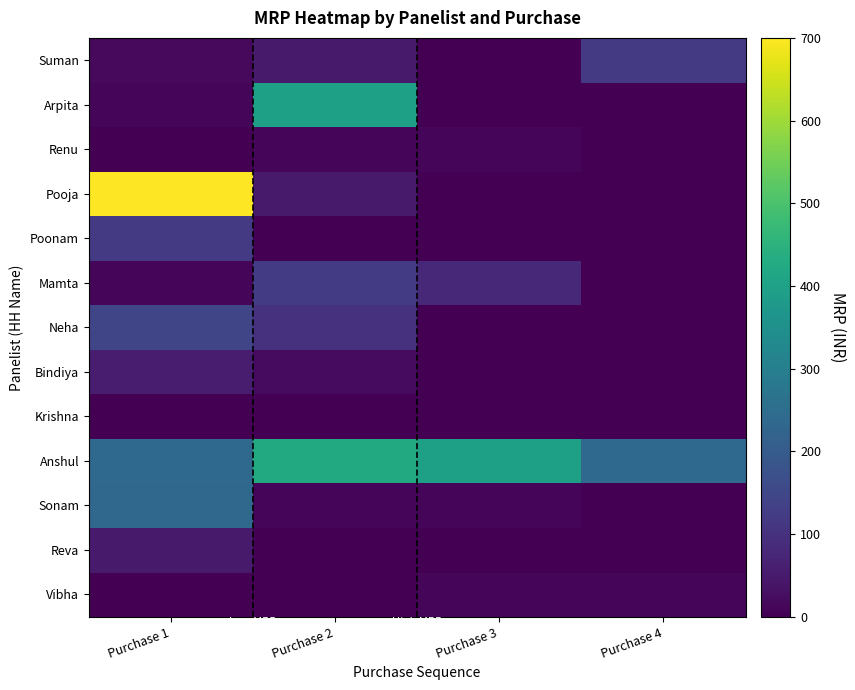

Which category has the highest value across all series?

Purchase 1